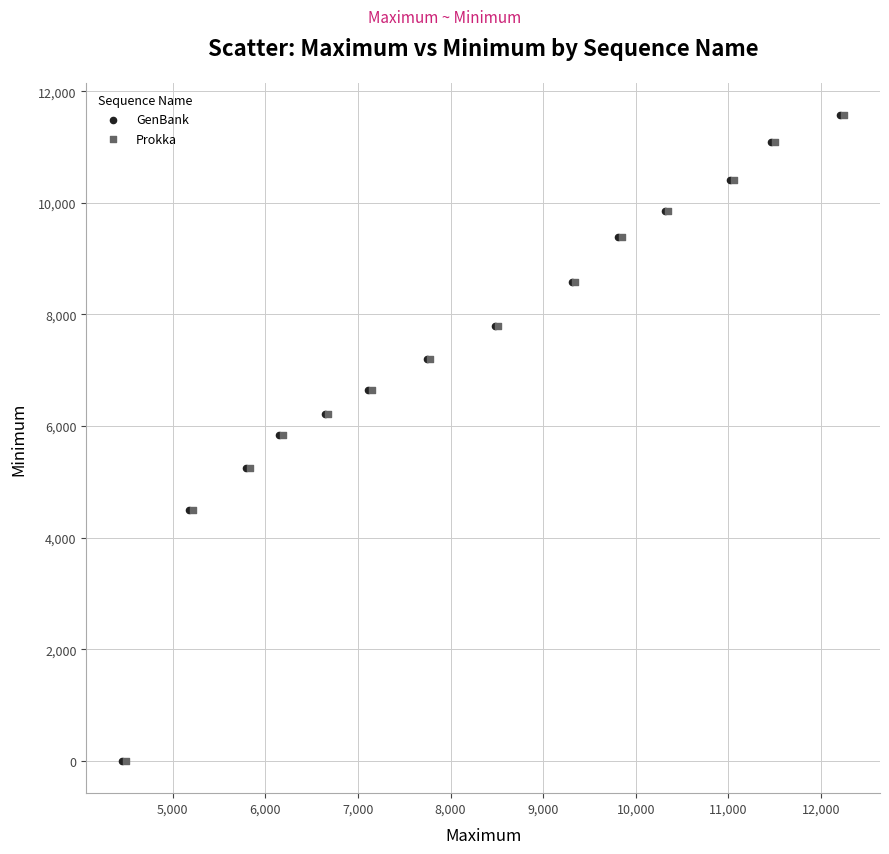

What are all the series names shown in the legend?

GenBank, Prokka